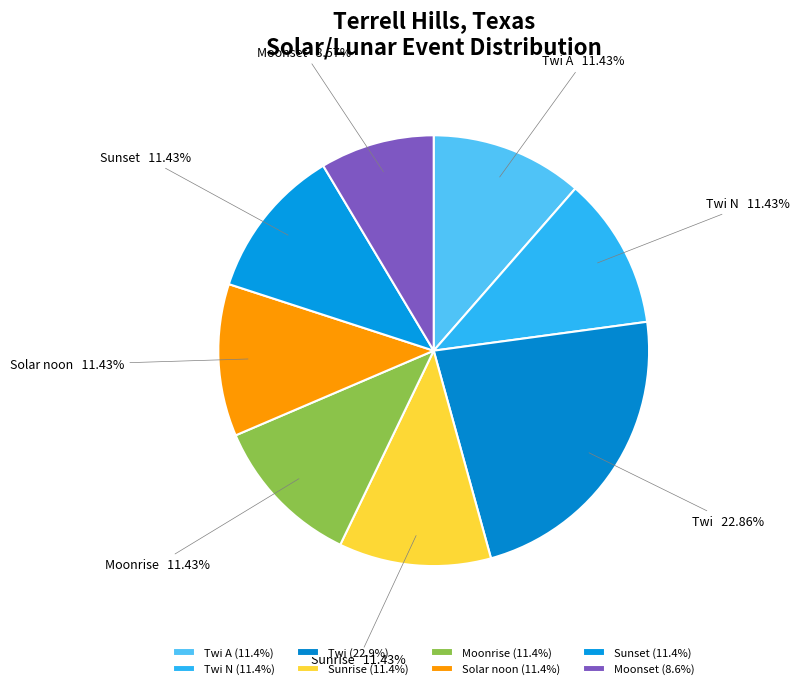

Between Twi and Moonrise, which is larger?

Twi